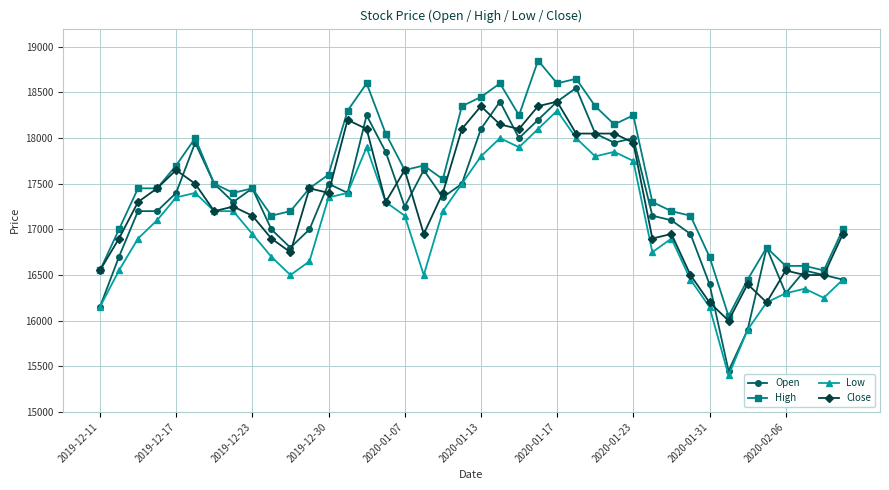

What is the highest value of the High series?

18850